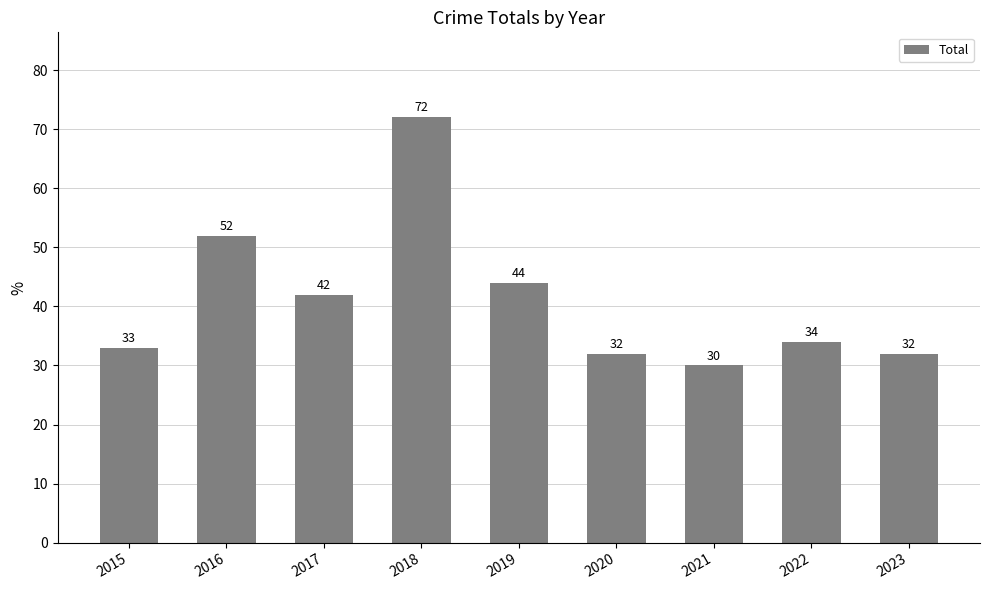

How many bars are there in total?

9